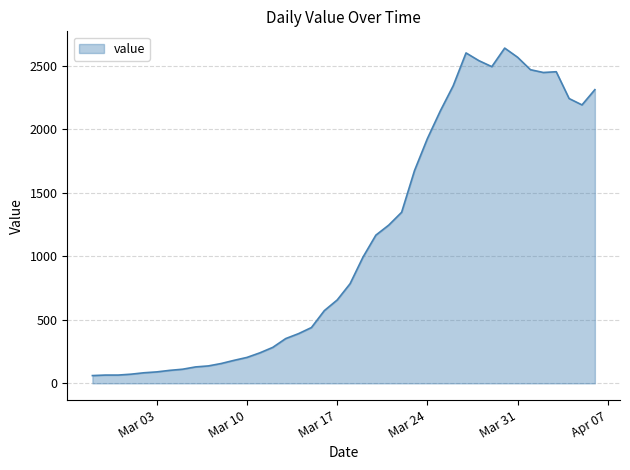

What is the greatest value displayed?

2638